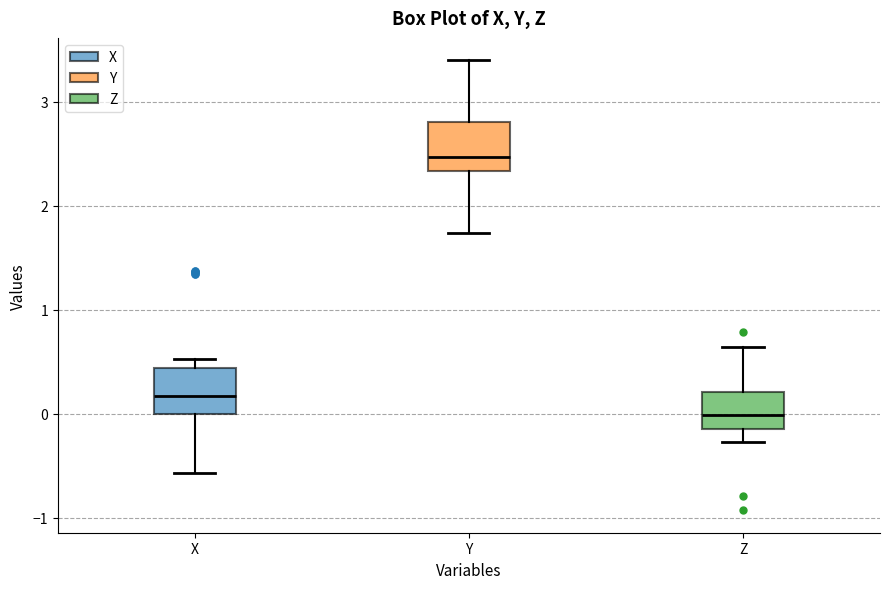

Where does the median line of the box for Z sit on the y-axis? The values are not printed on the chart, so give them approximately, as read against the axis.

0.0